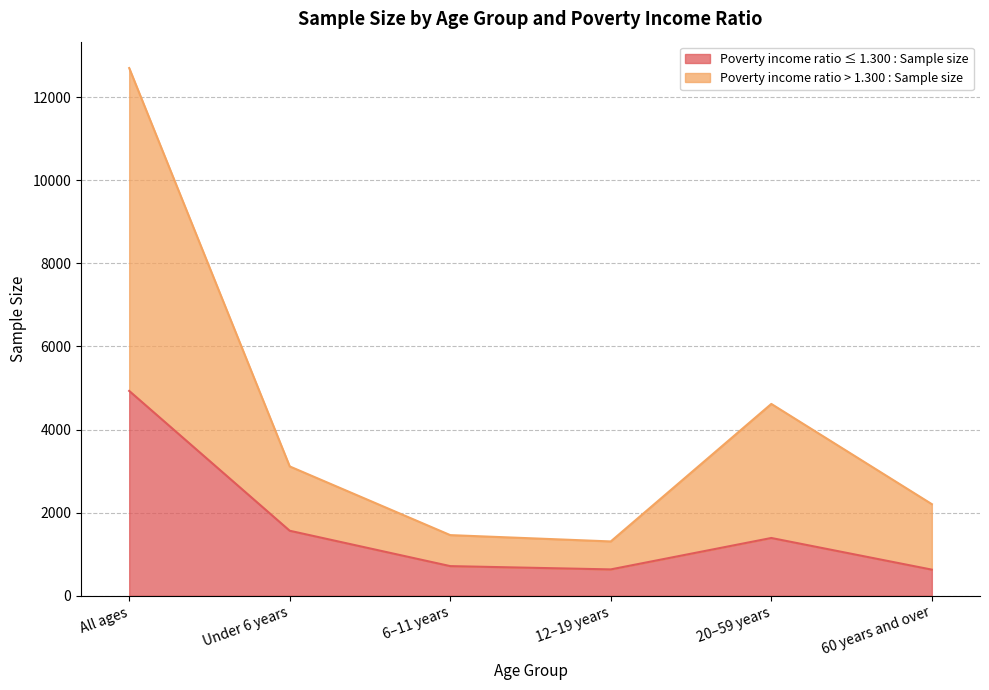

What are all the series names shown in the legend?

Poverty income ratio ≤ 1.300 : Sample size, Poverty income ratio > 1.300 : Sample size